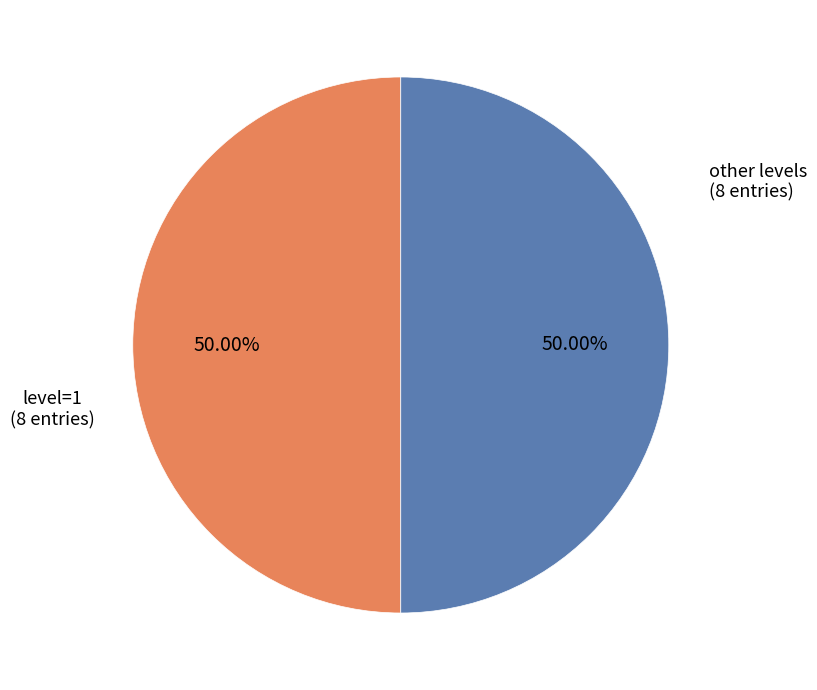

Do other levels (8 entries) and level=1 (8 entries) together represent more than half of the pie?

Yes